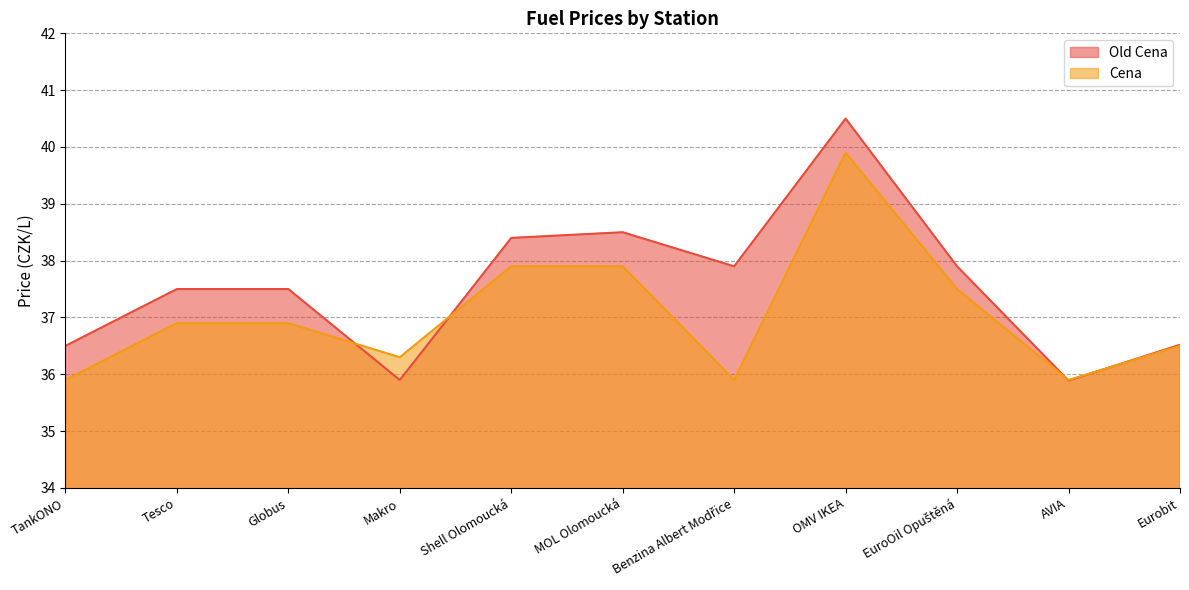

What is the difference between the maximum and second lowest values in the Cena series?

4.0